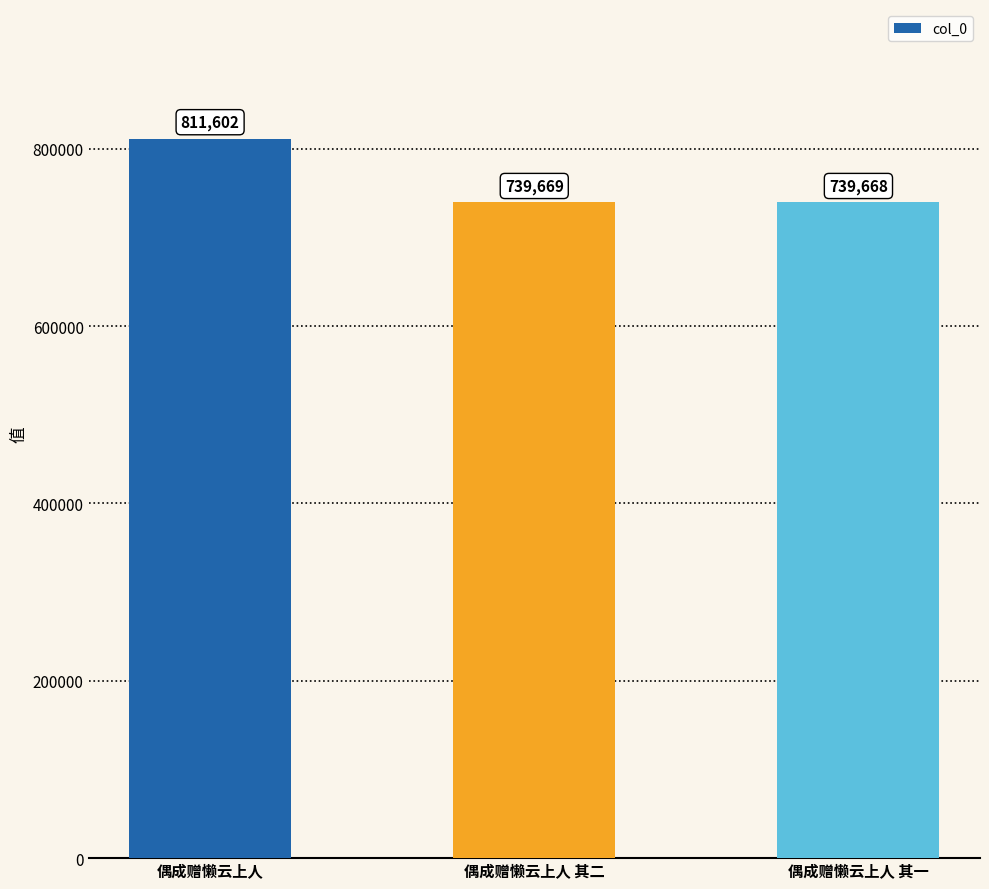

What is the value of the 2nd bar from the left?

739669